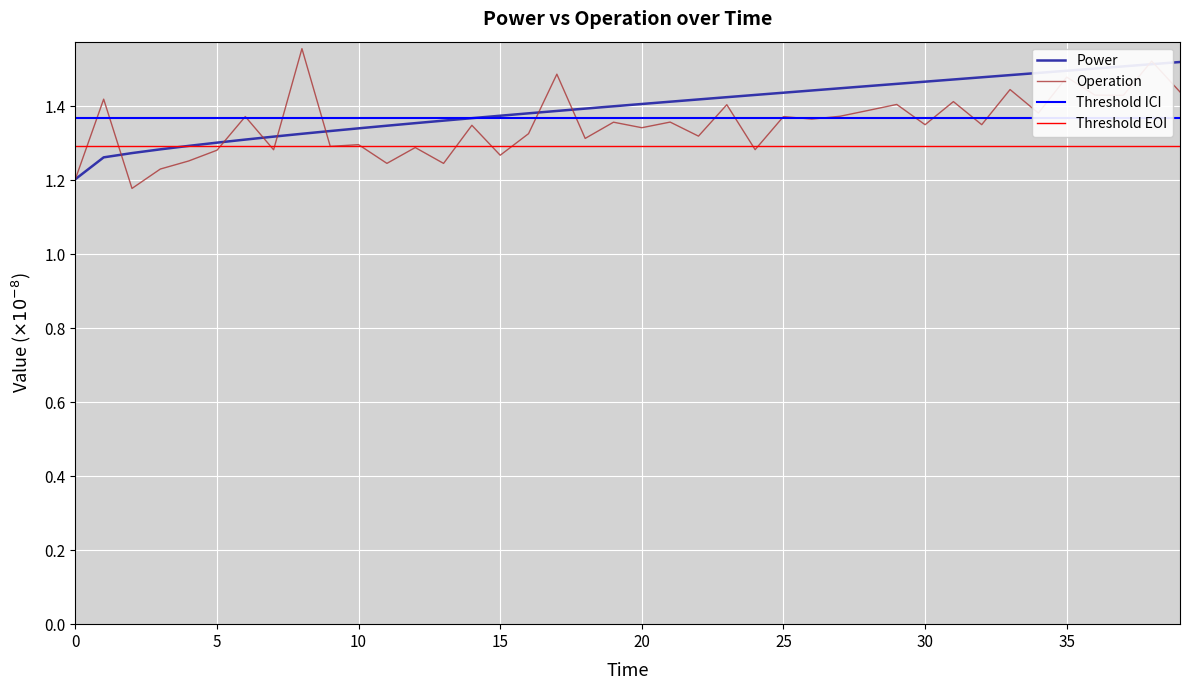

What is the maximum value for Operation?

1.6